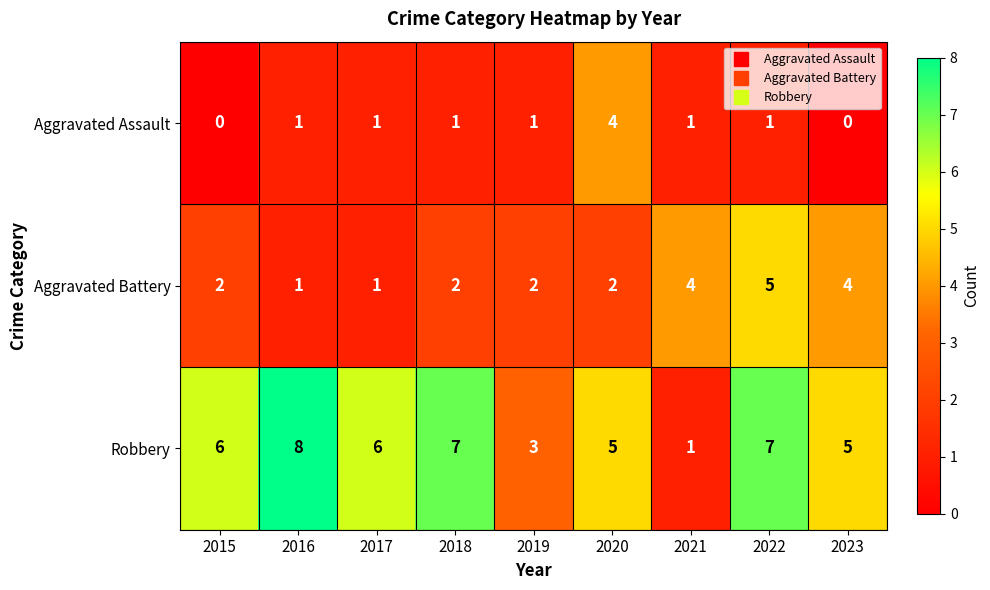

Which series has the largest total across all categories?

Robbery